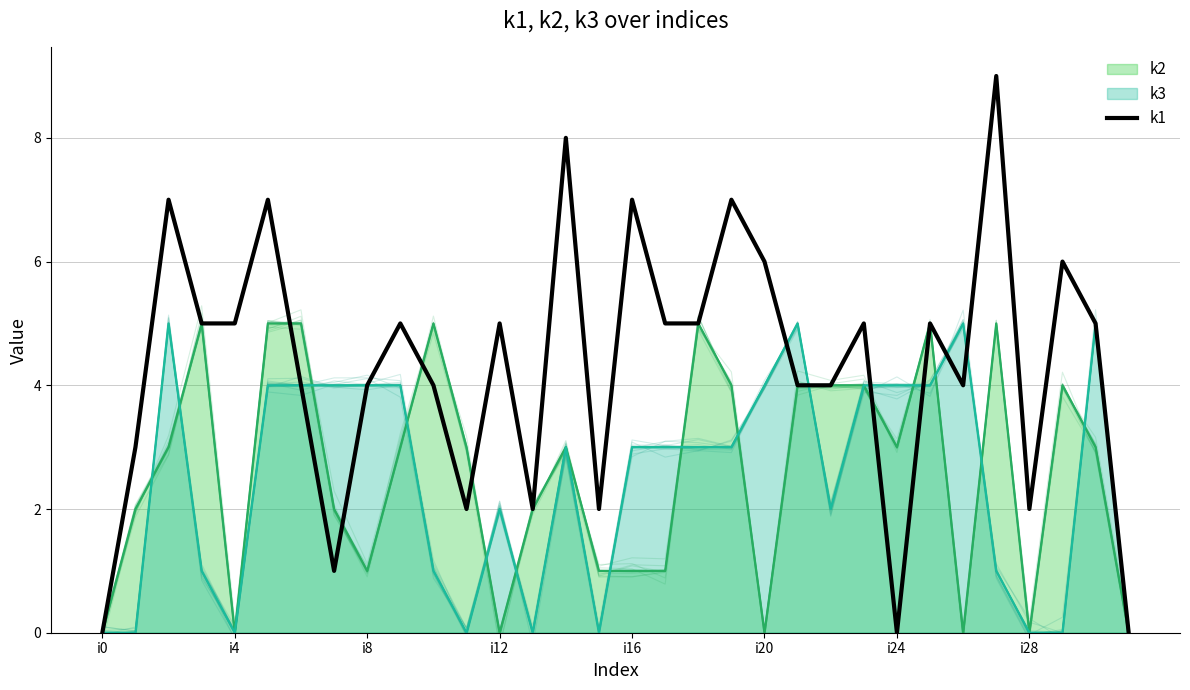

Which series has the largest range (max minus min)?

k1